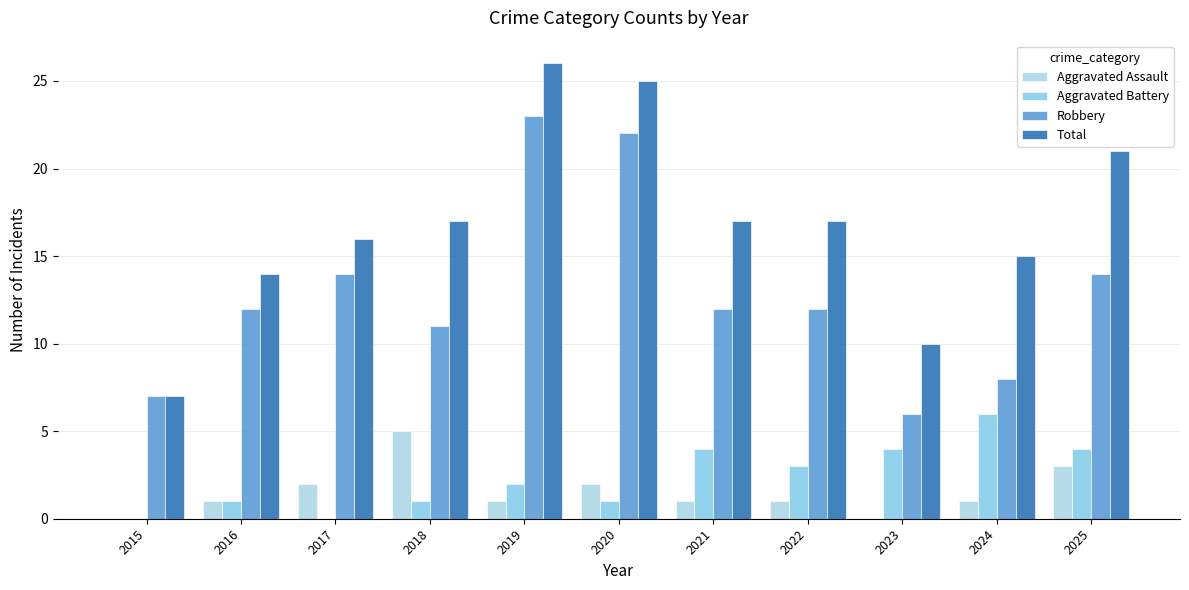

The Total series shows 17 at 2022. True or false?

True